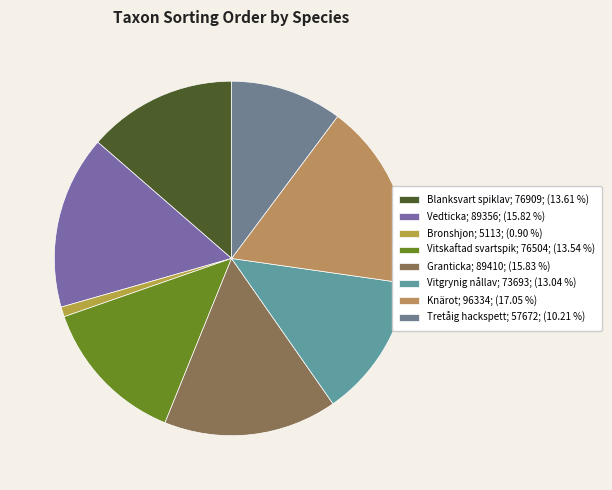

Count the number of slices in the pie.

8